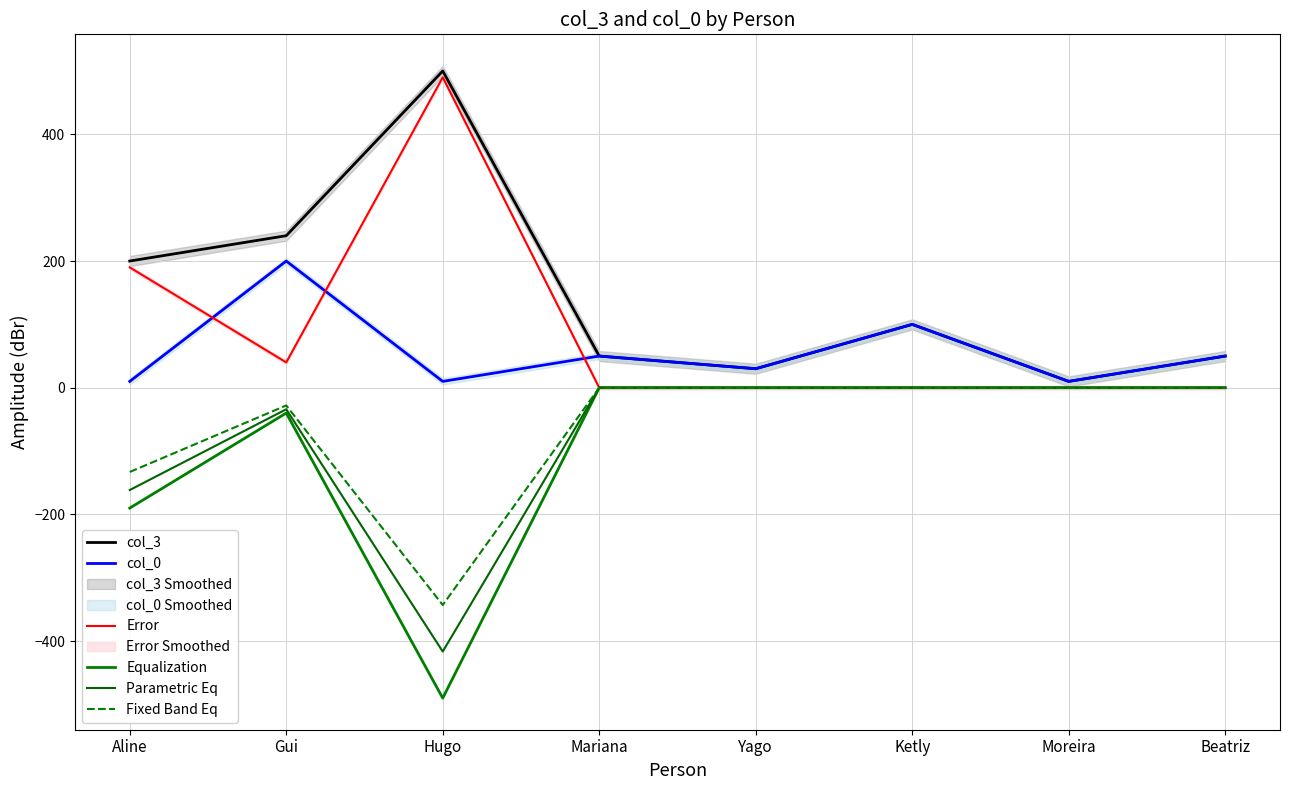

How many lines are shown in the chart?

6